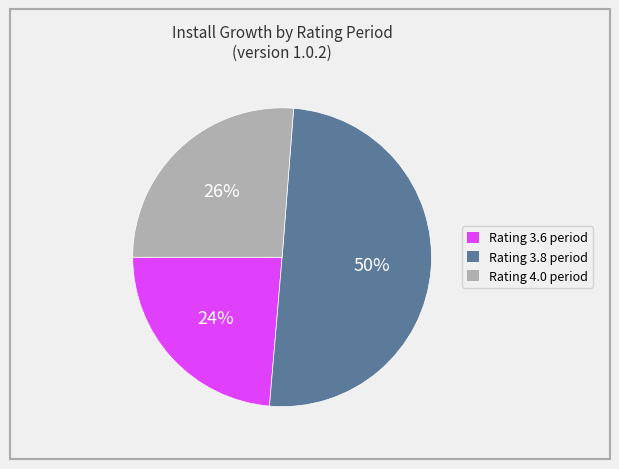

How many segments does this pie chart have?

3